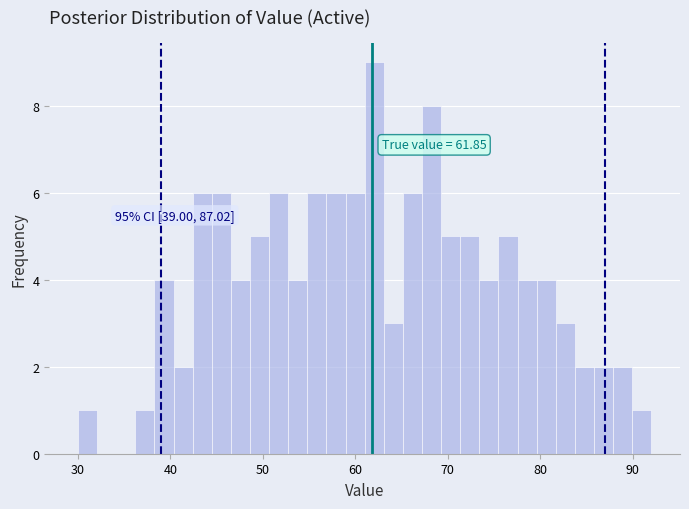

Read against the x-axis, roughly where is the centre of the tallest bar?

62